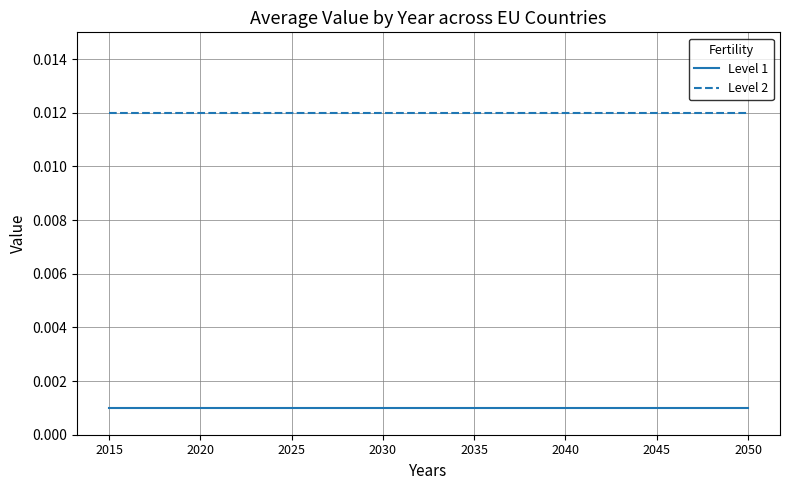

Is the value of Level 1 at 2015 greater than the value of Level 2 at 2050?

No